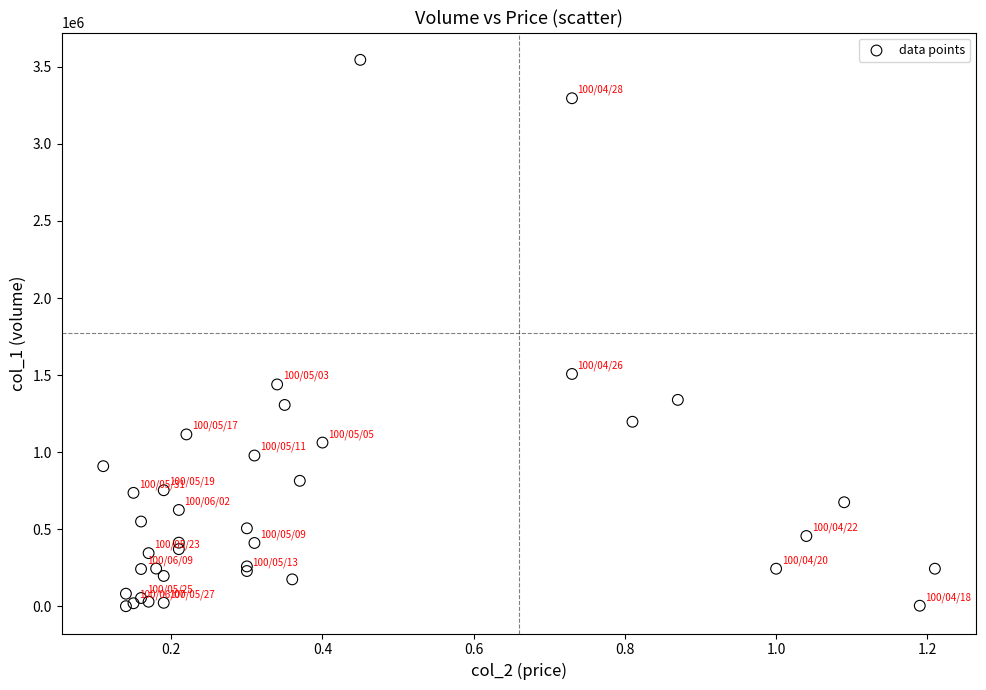

What Y value in the scatter plot is closest to 1773500?

1508000